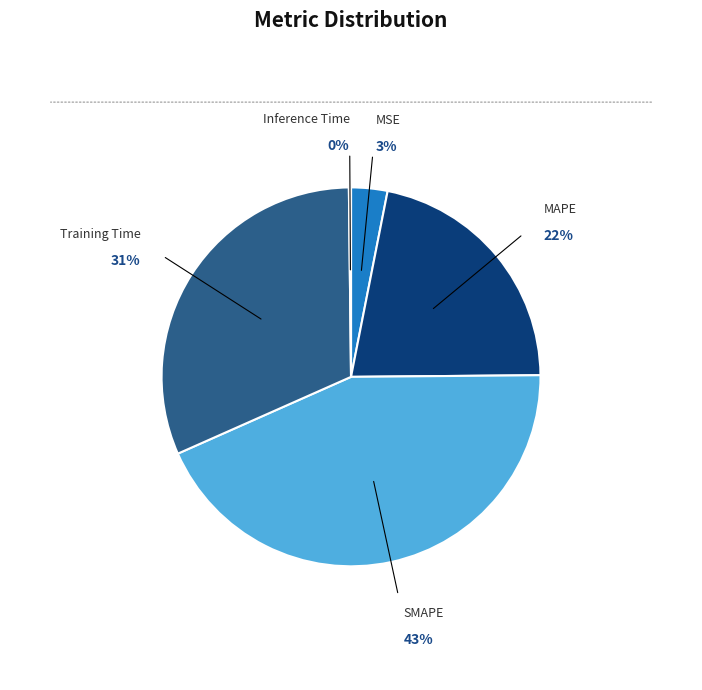

Is the sum of MSE and SMAPE greater than half?

No